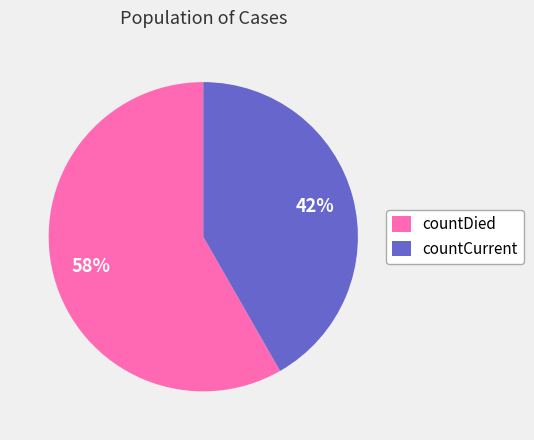

Combined, do countCurrent and countDied account for over 50%?

Yes